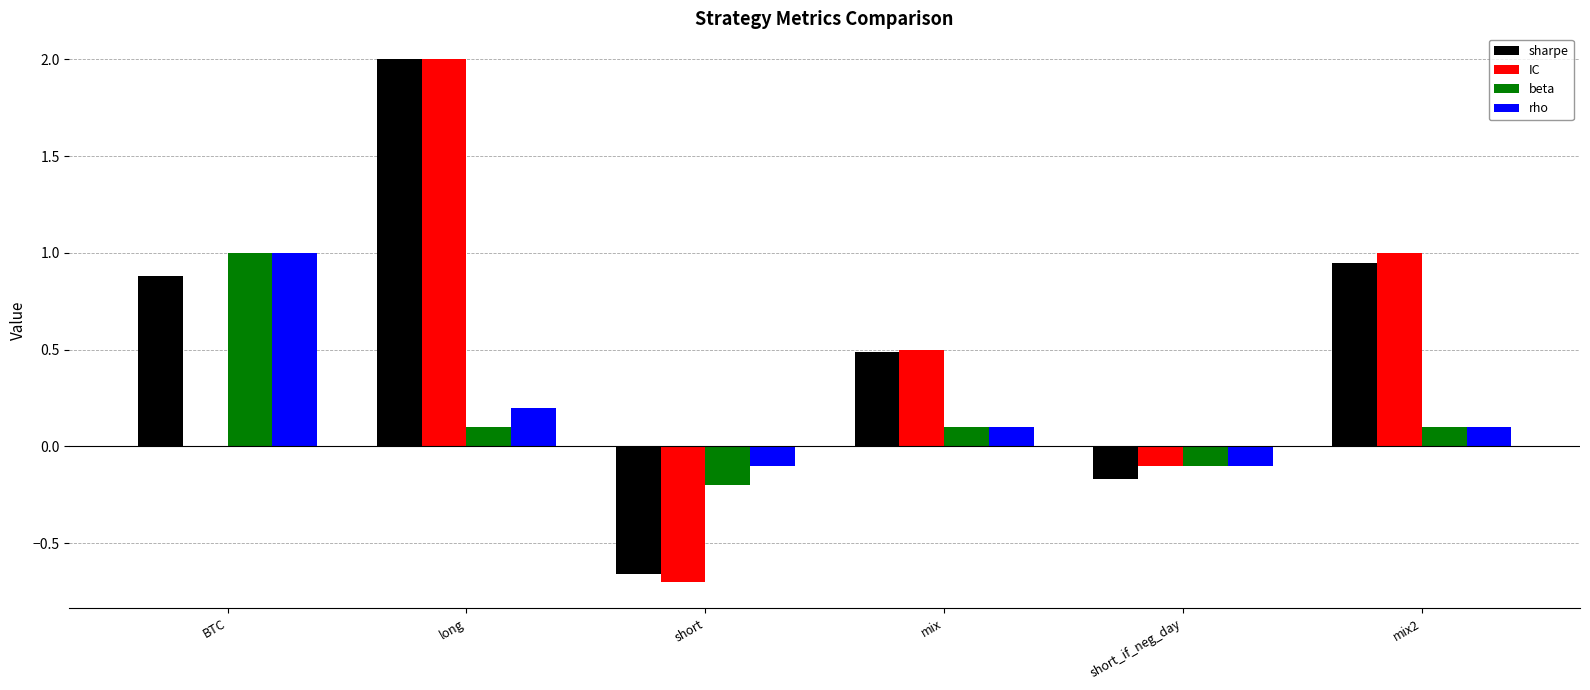

At which category is the sum across all series the highest?

long